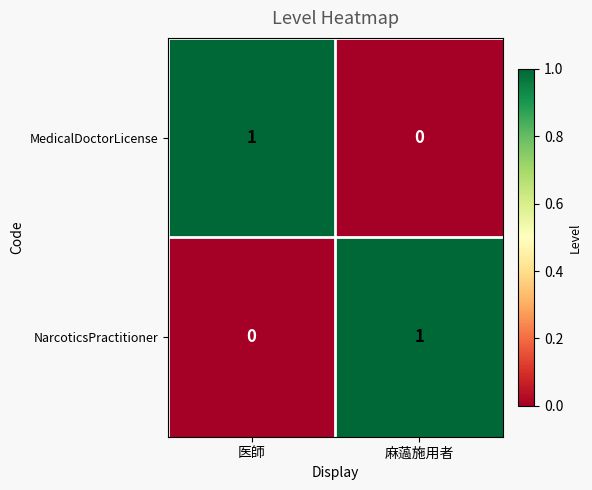

How many data points in MedicalDoctorLicense are less than 1?

1